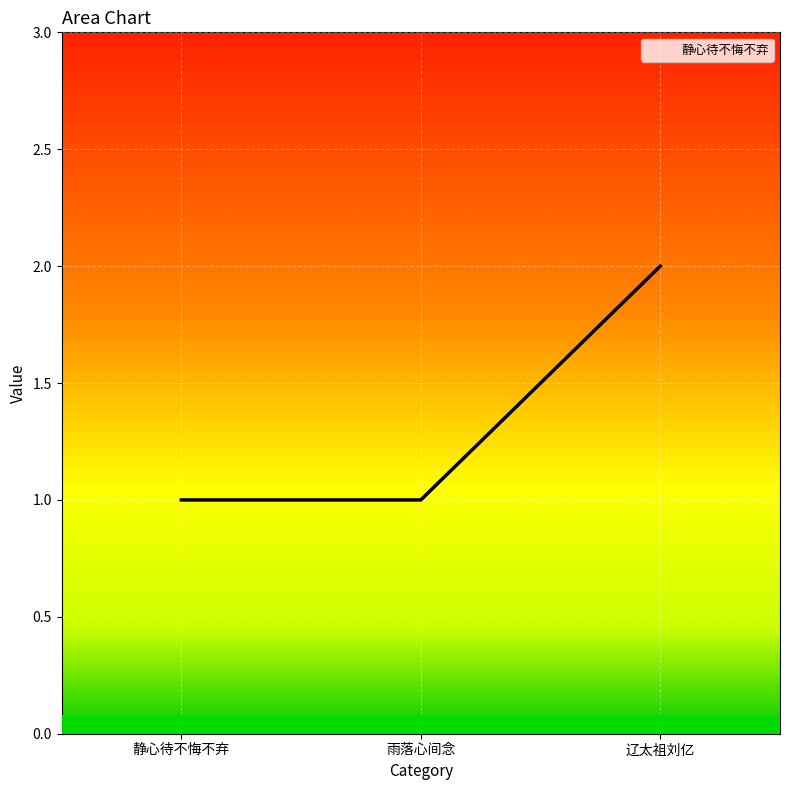

What position from the left is 静心待不悔不弃?

1